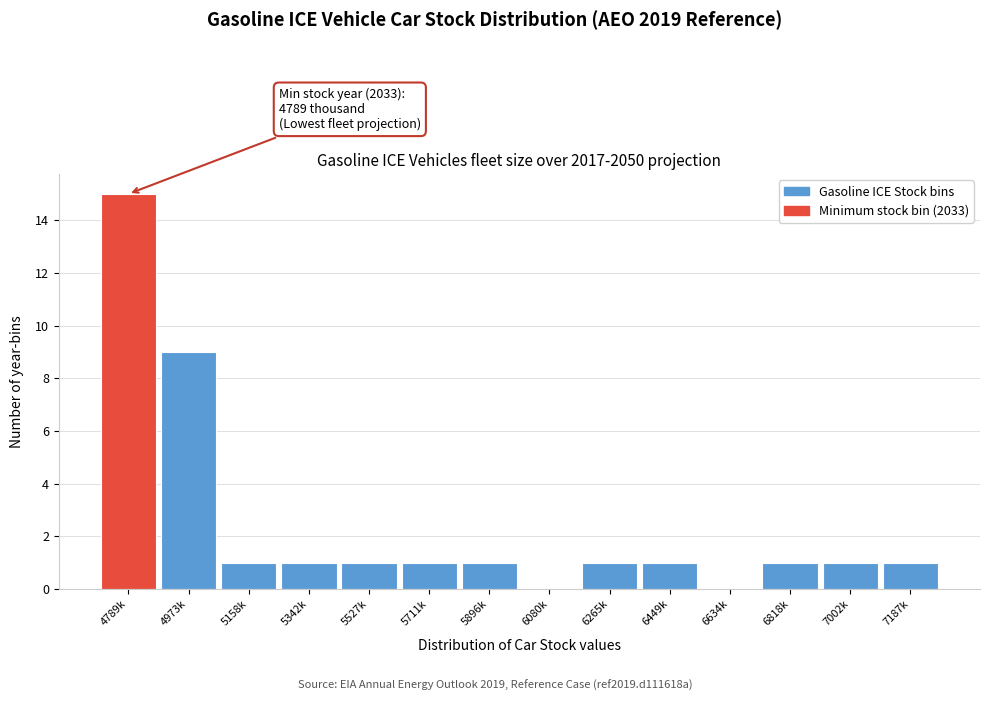

Reading left to right, extract all data points from this chart.

4789k=15	4973k=9	5158k=1	5342k=1	5527k=1	5711k=1	5896k=1	6080k=0	6265k=1	6449k=1	6634k=0	6818k=1	7002k=1	7187k=1